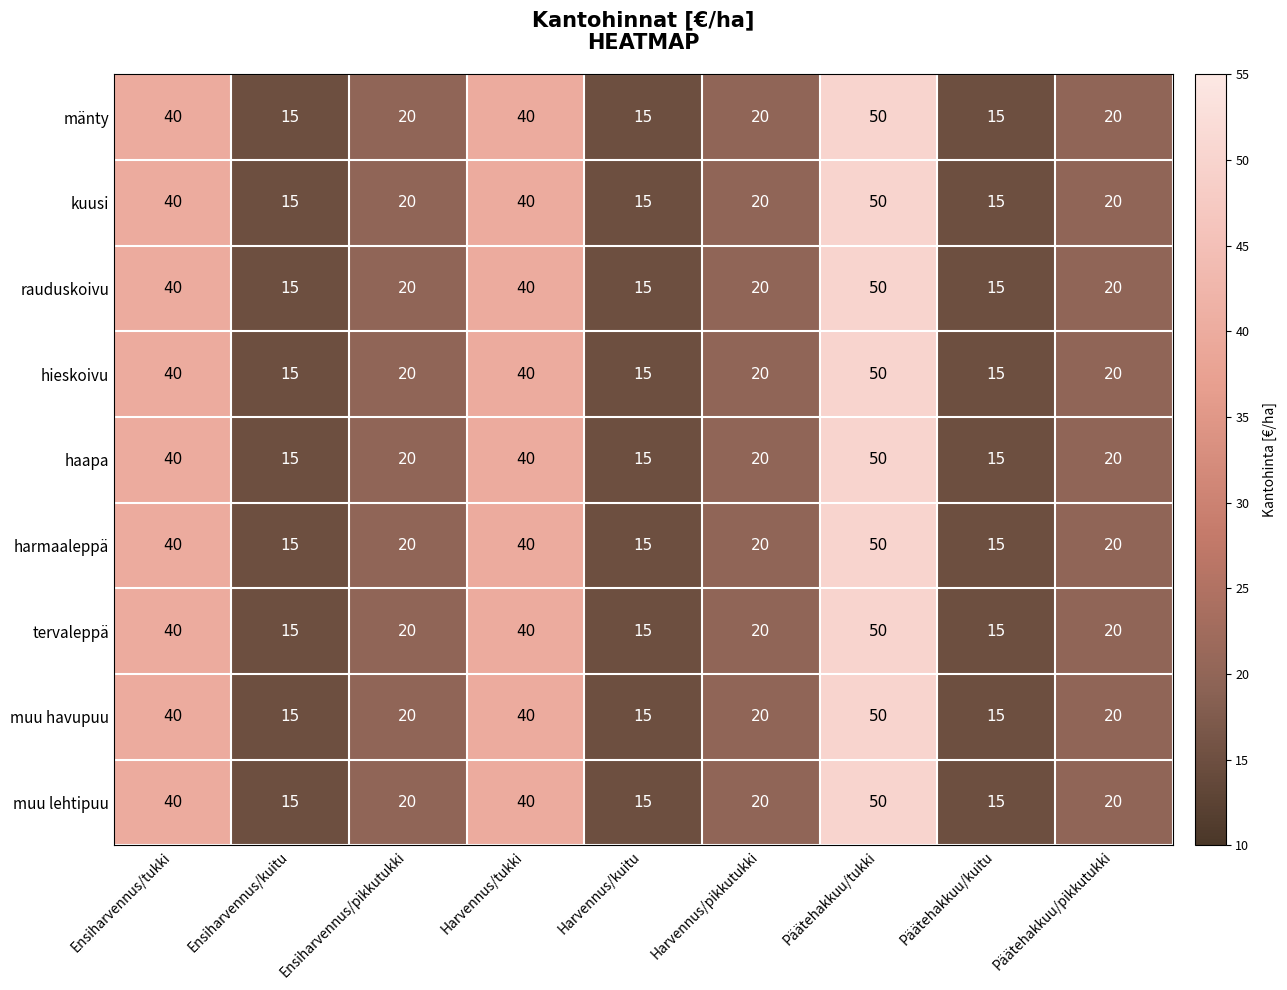

What is the difference between the maximum and minimum values in the kuusi series?

35